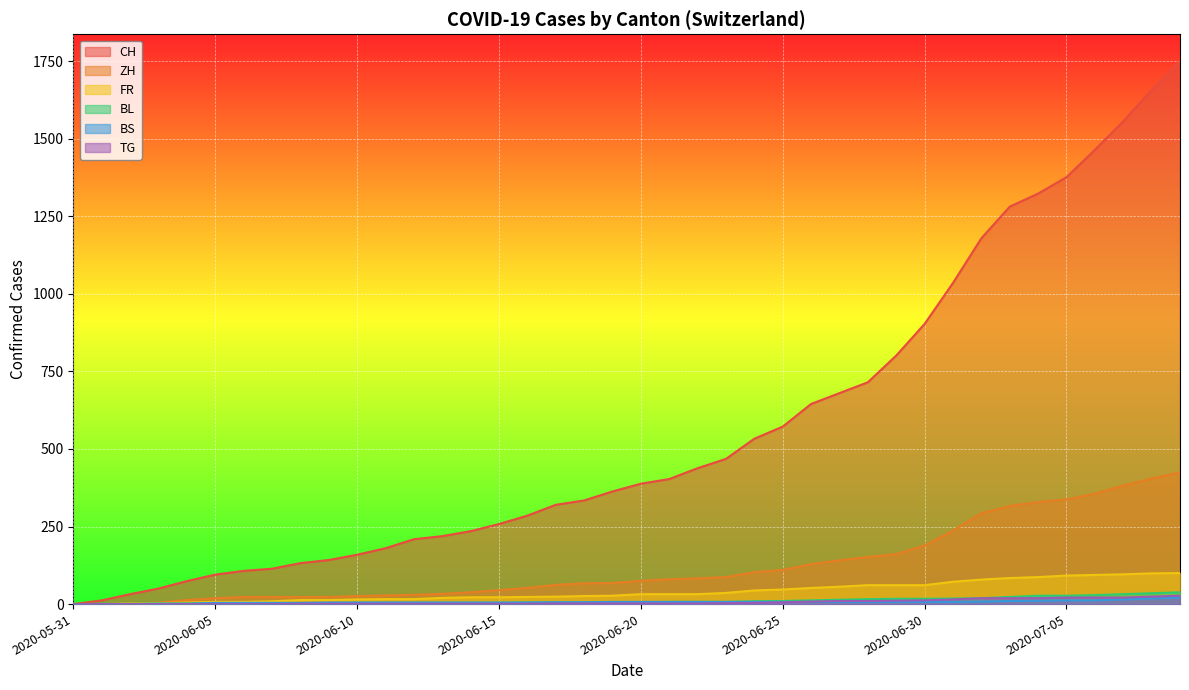

Between 2020-06-25 and 2020-06-11, which is larger?

2020-06-25